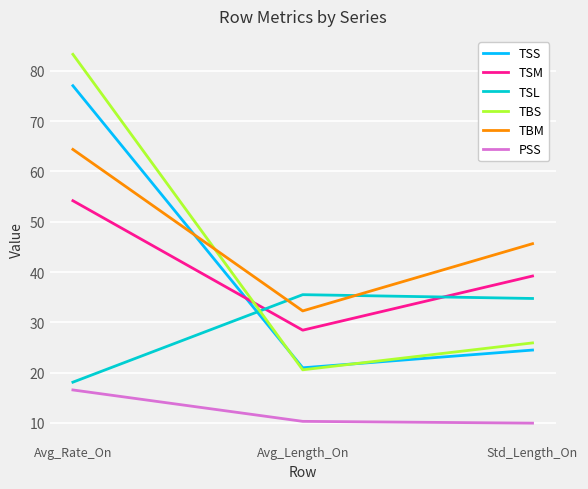

Which series has the largest range (max minus min)?

TBS